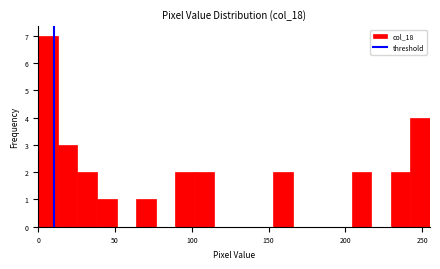

Read against the x-axis, roughly where is the centre of the tallest bar?

5